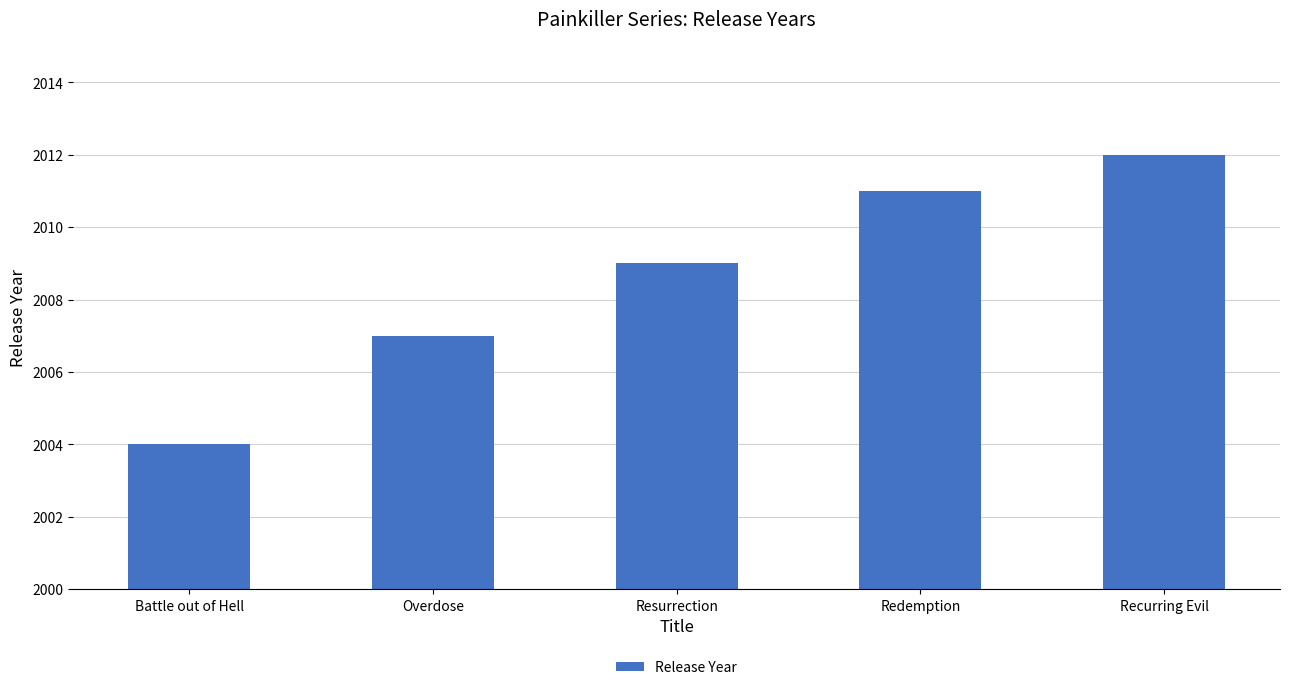

List the labels in order of value, largest first.

Recurring Evil, Redemption, Resurrection, Overdose, Battle out of Hell